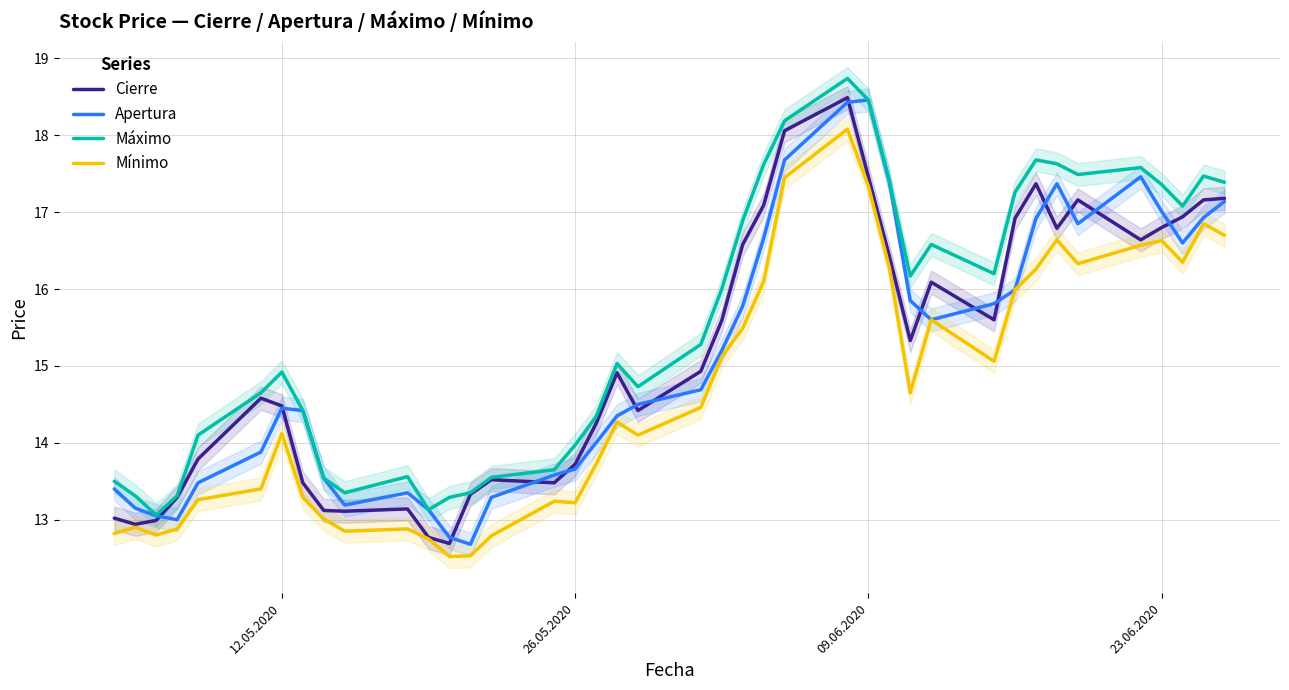

What is the lowest value of the Cierre series?

12.7